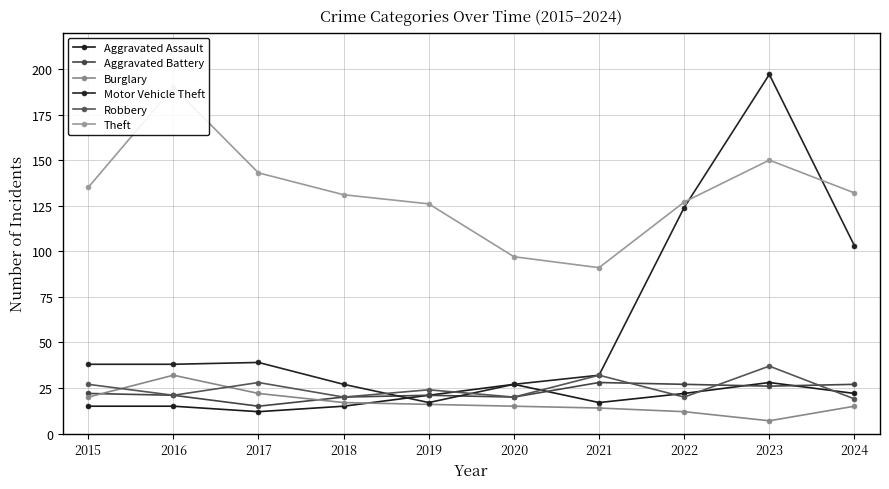

What is the difference between the highest and lowest values at 2024?

117